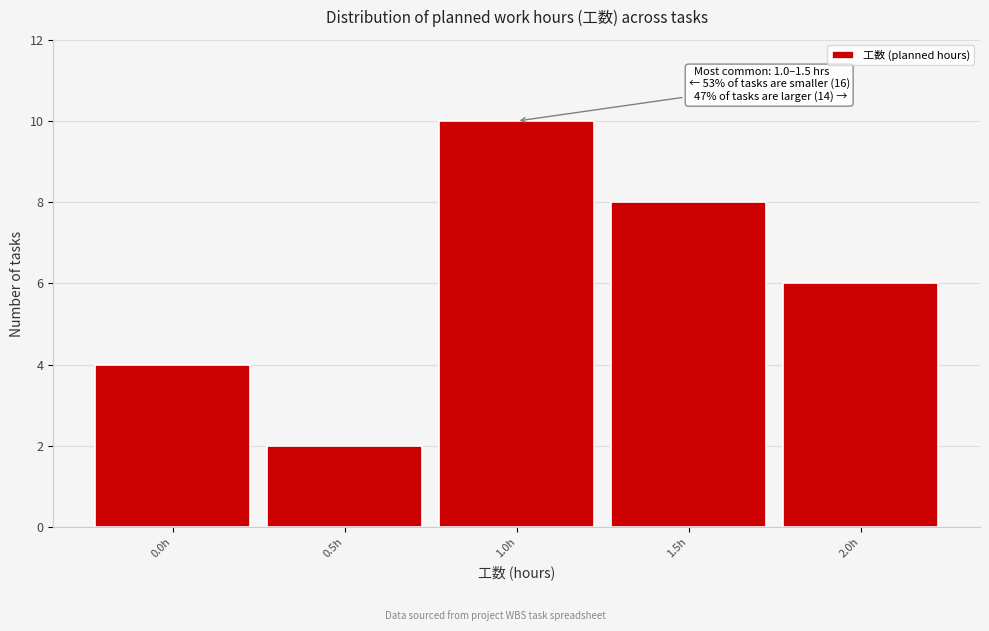

Reading left to right, transcribe all the data shown in this chart.

4	2	10	8	6